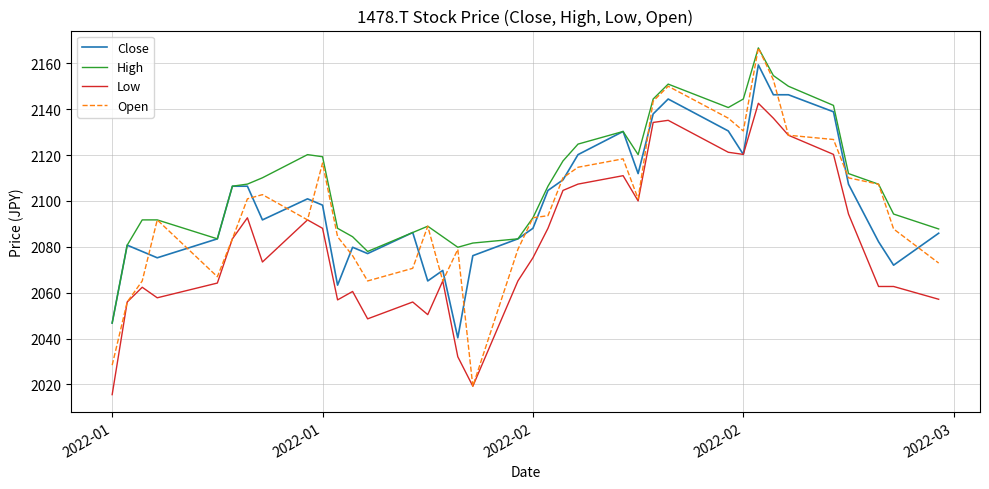

Which series has the largest total across all categories?

High